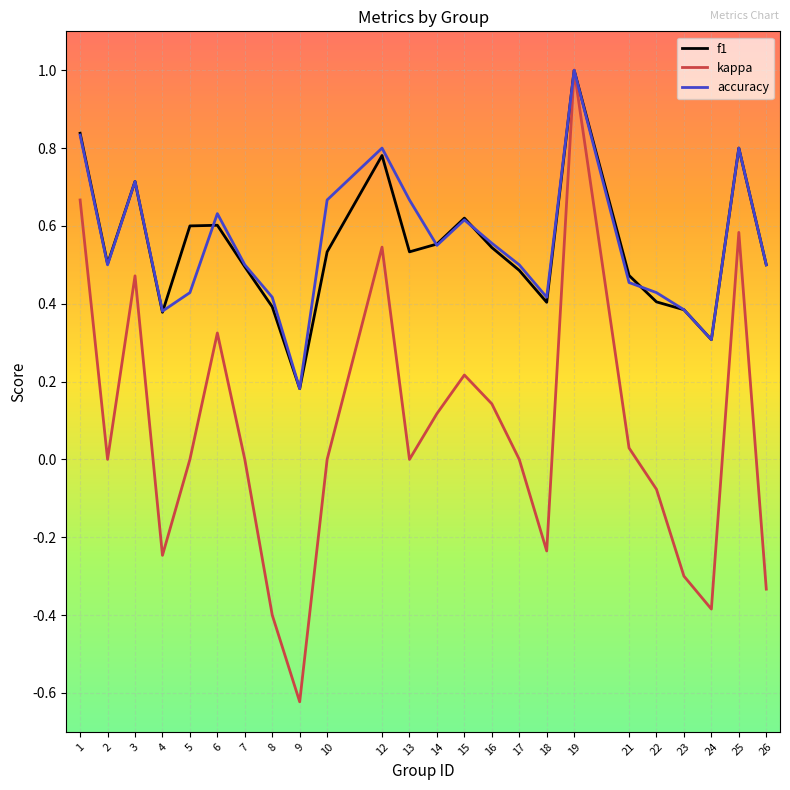

What is the total value across all series at 25?

2.2